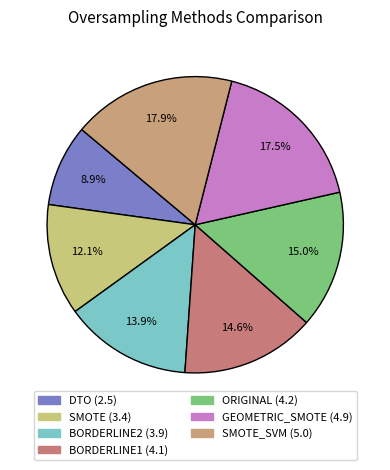

What is the largest slice in the pie chart?

SMOTE_SVM